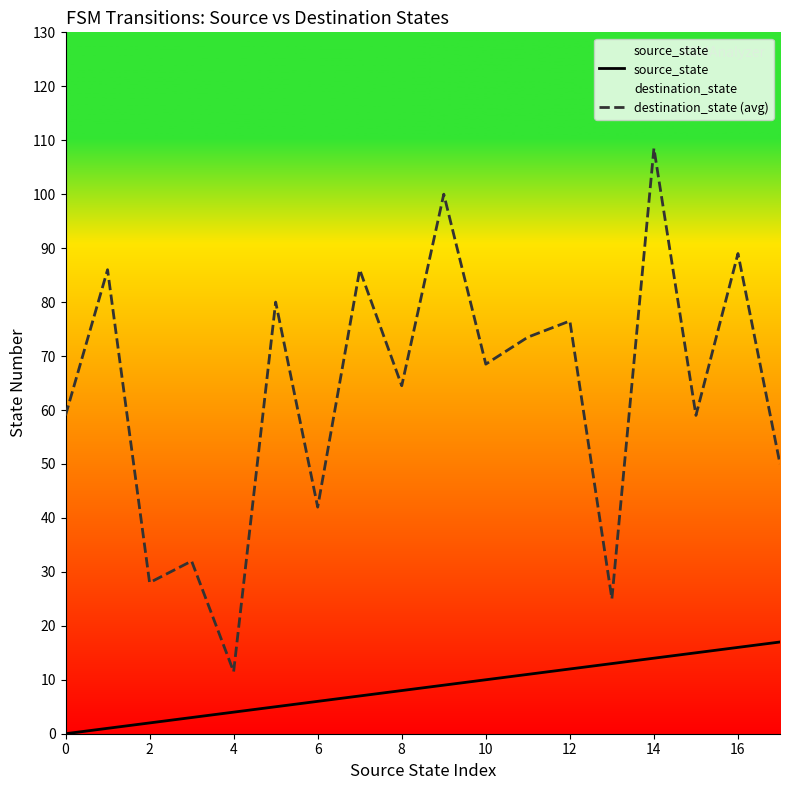

How many interior local peaks does the destination_state (avg) series have?

8